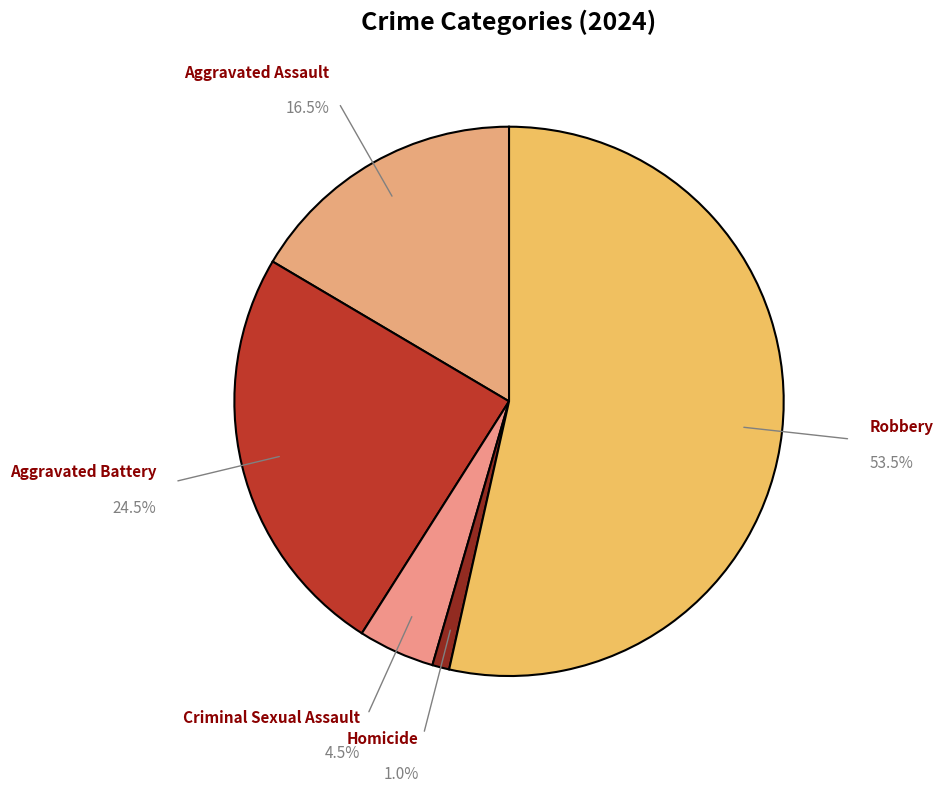

Count the number of slices in the pie.

5